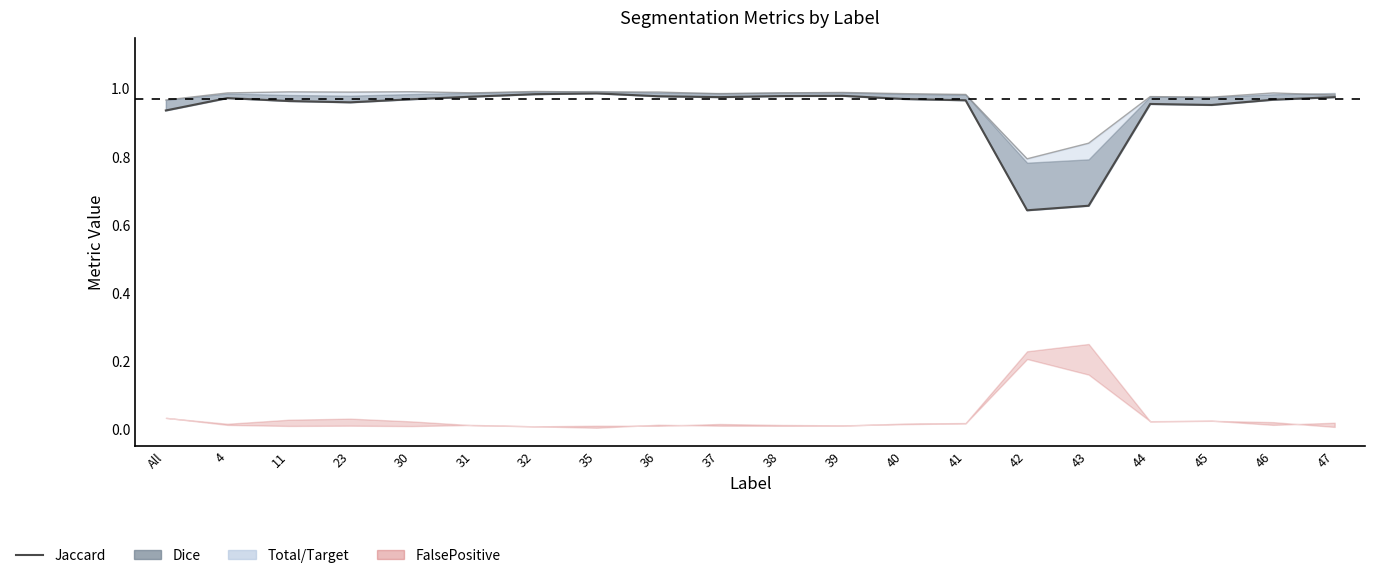

What is the label of the 18th point from the right?

11